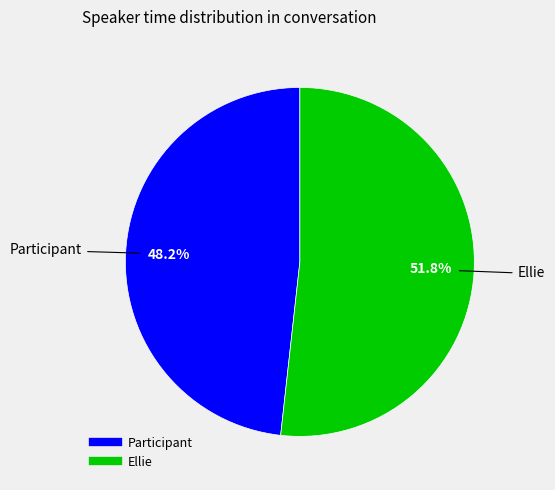

Which has a higher value, Ellie or Participant?

Ellie